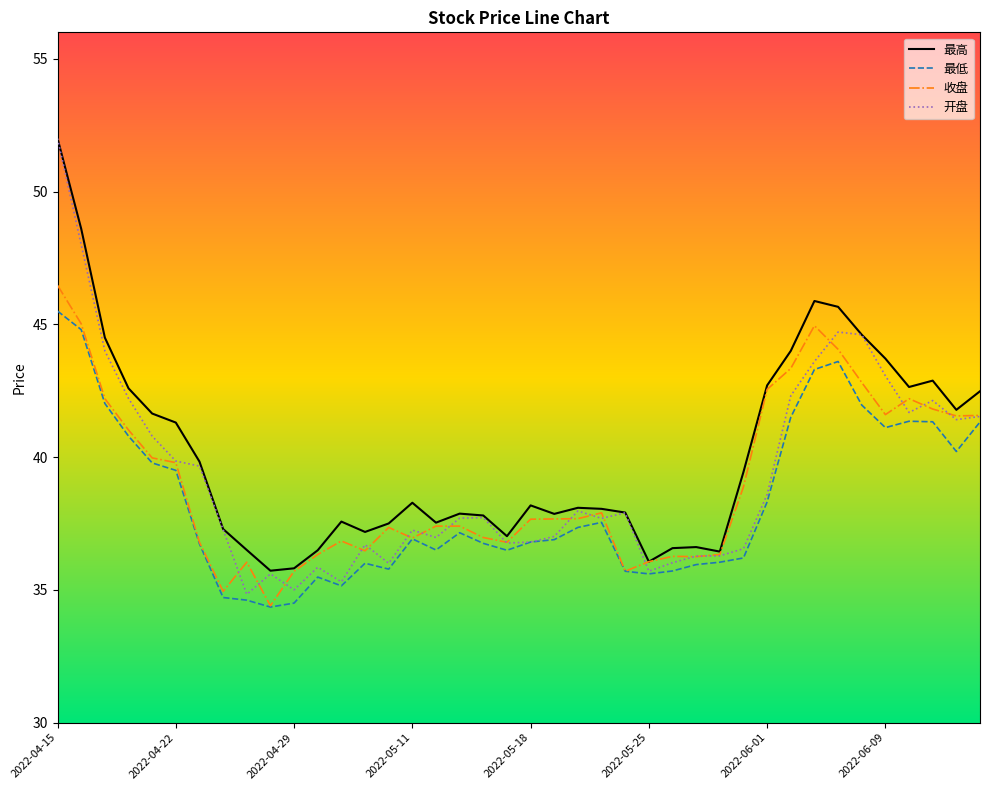

How many categories are shown in the chart?

40